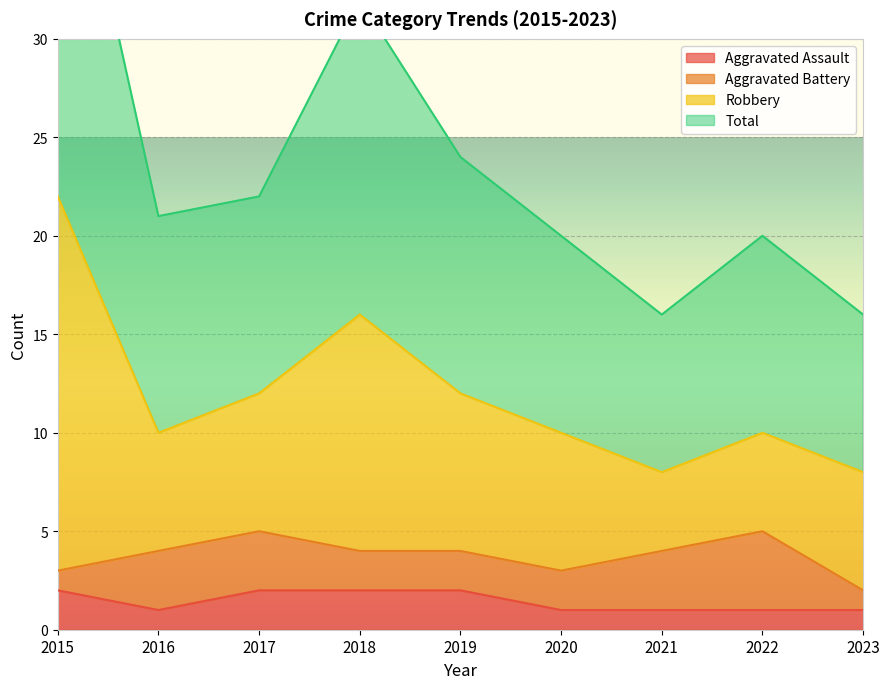

The Aggravated Assault series shows 2 at 2016. True or false?

False